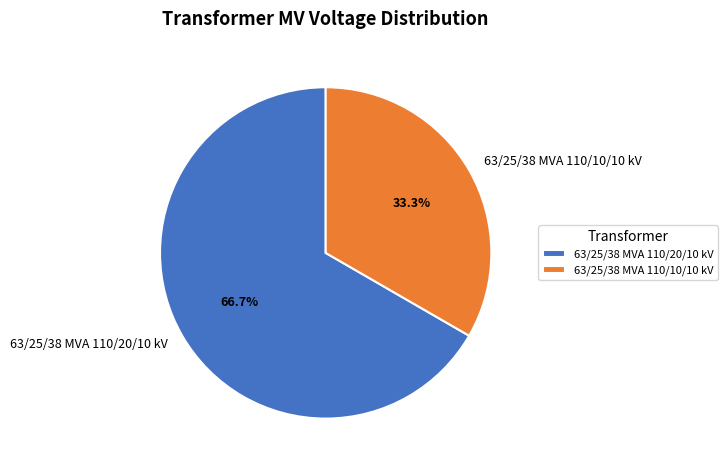

What is the smallest slice in the pie chart?

63/25/38 MVA 110/10/10 kV